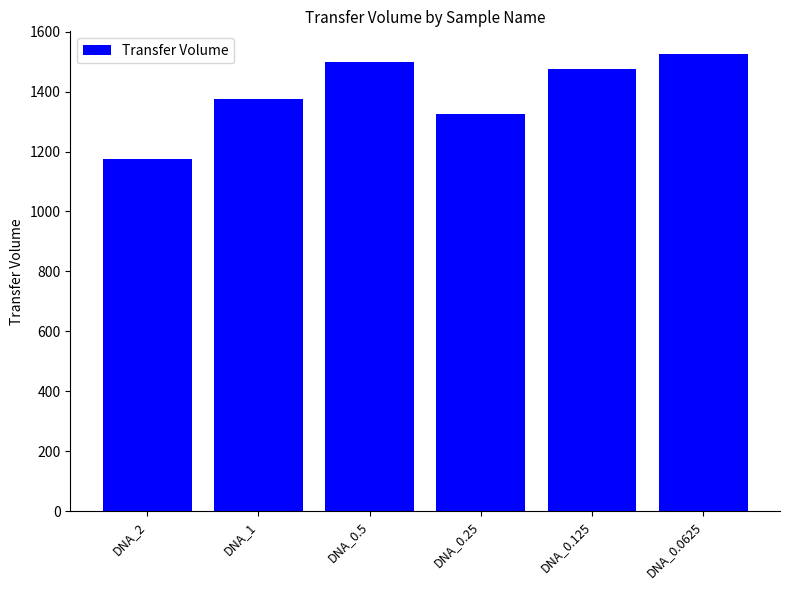

What is the label of the 1st bar from the right?

DNA_0.0625